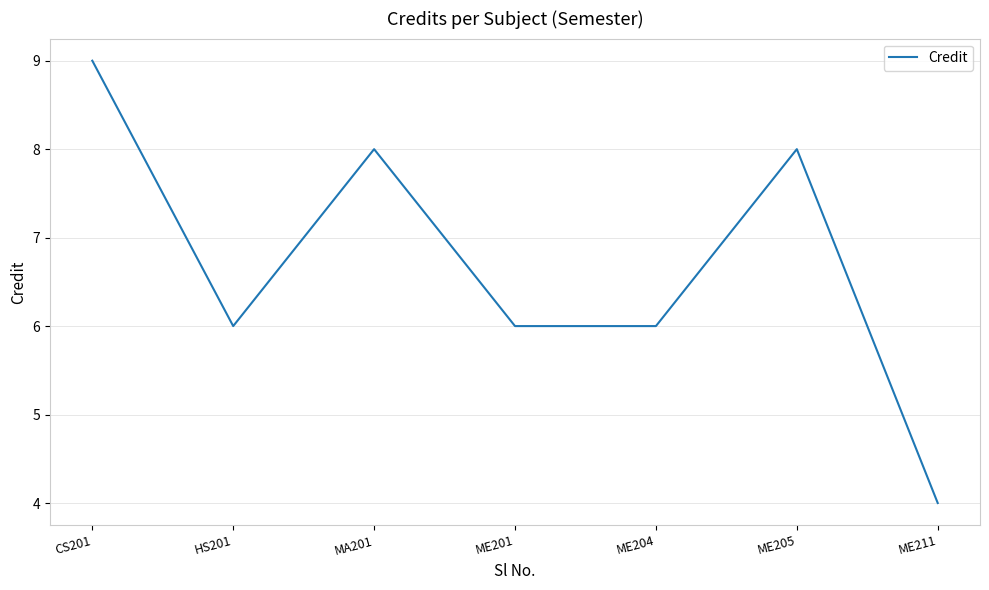

What is the difference between the values at ME204 and ME211?

2